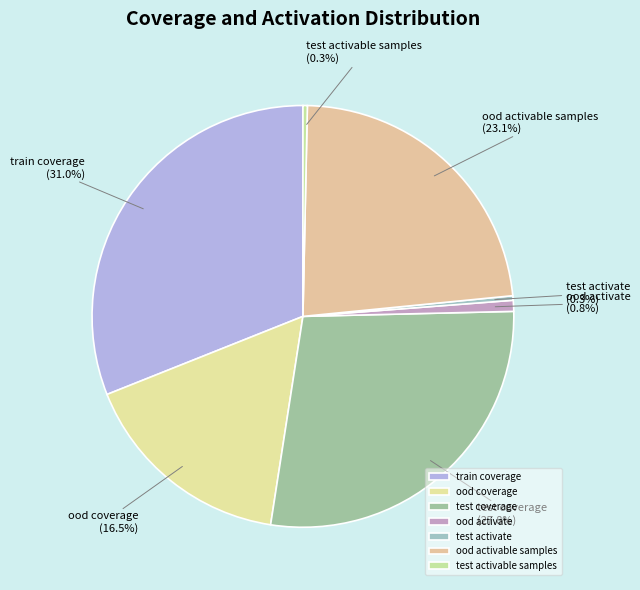

How many slices are in this pie chart?

7